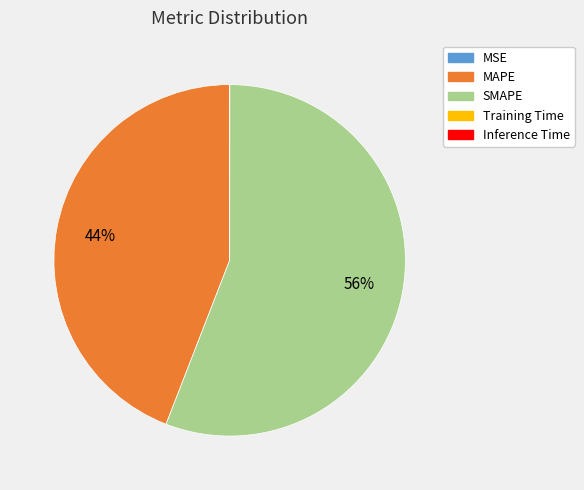

To the nearest percent, what is the average slice percentage?

20%